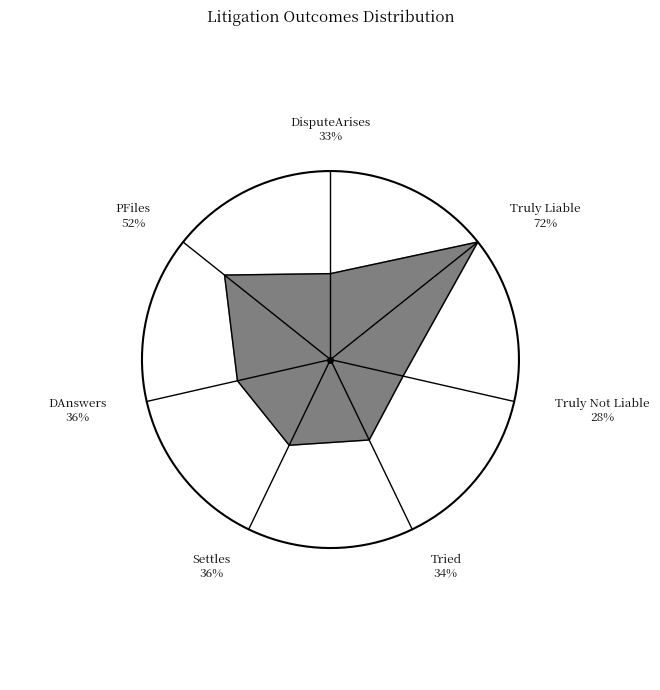

Is Tried the majority of the pie?

No